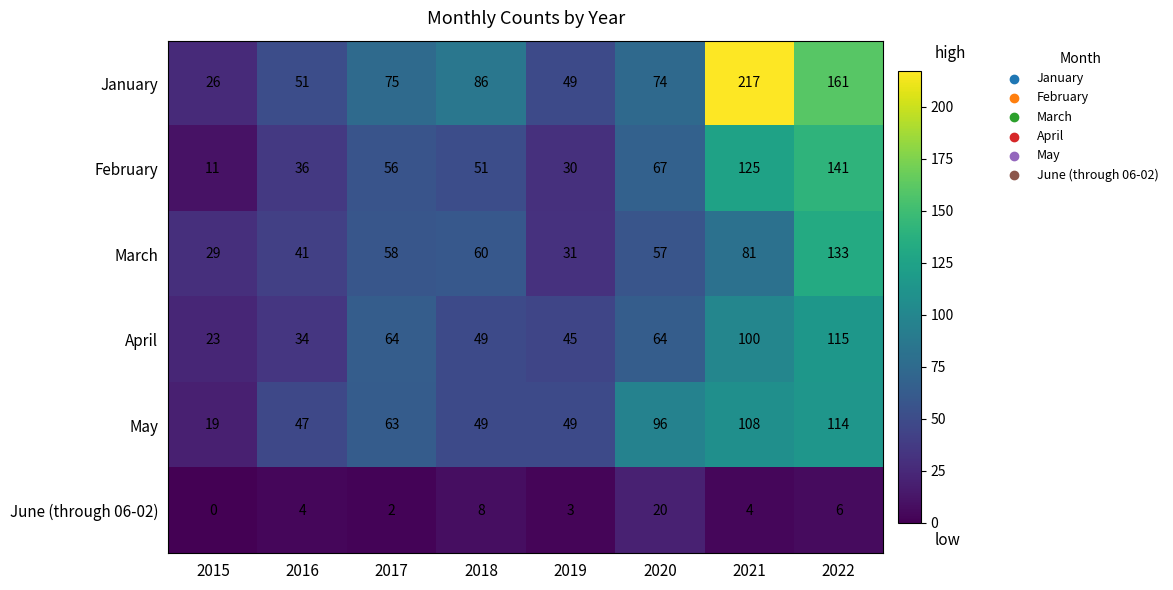

What is the total value across all series at 2019?

207